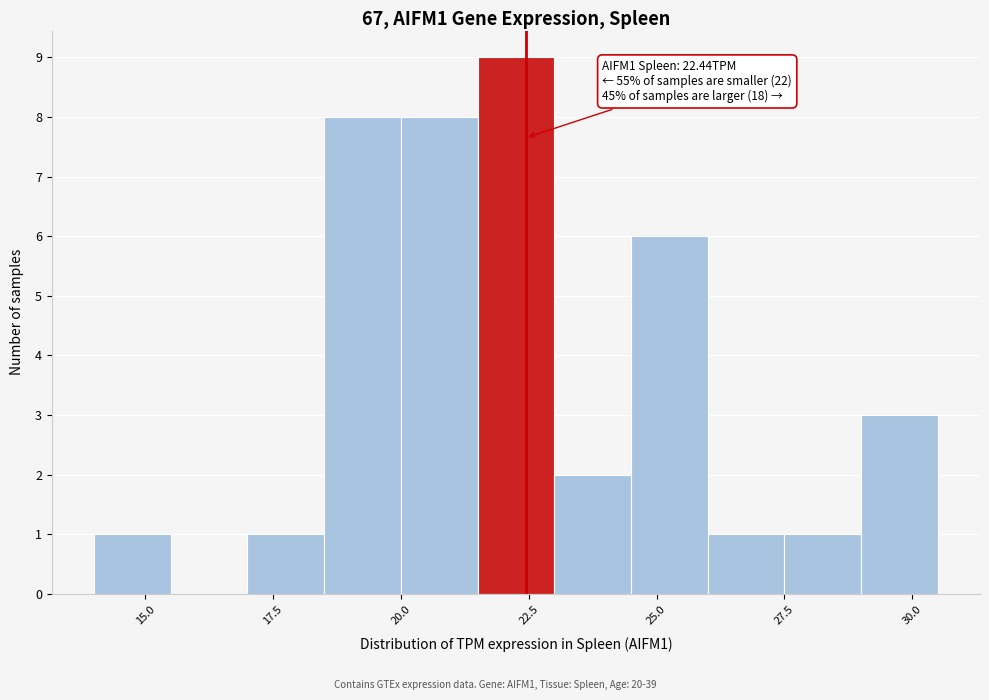

Read against the x-axis, roughly where is the centre of the tallest bar?

22.5